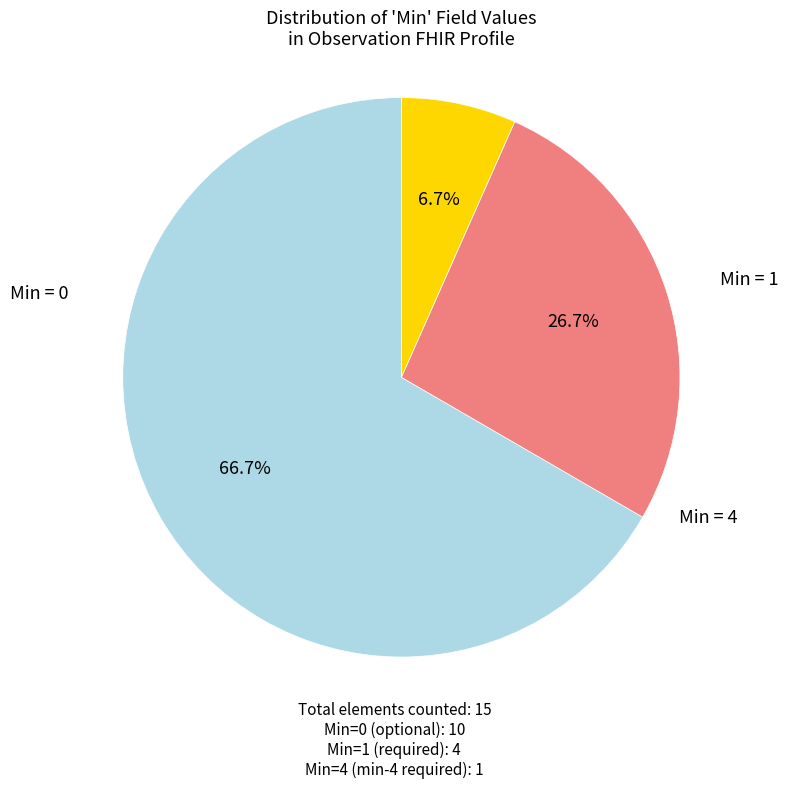

To the nearest percent, what is the average slice percentage?

33%